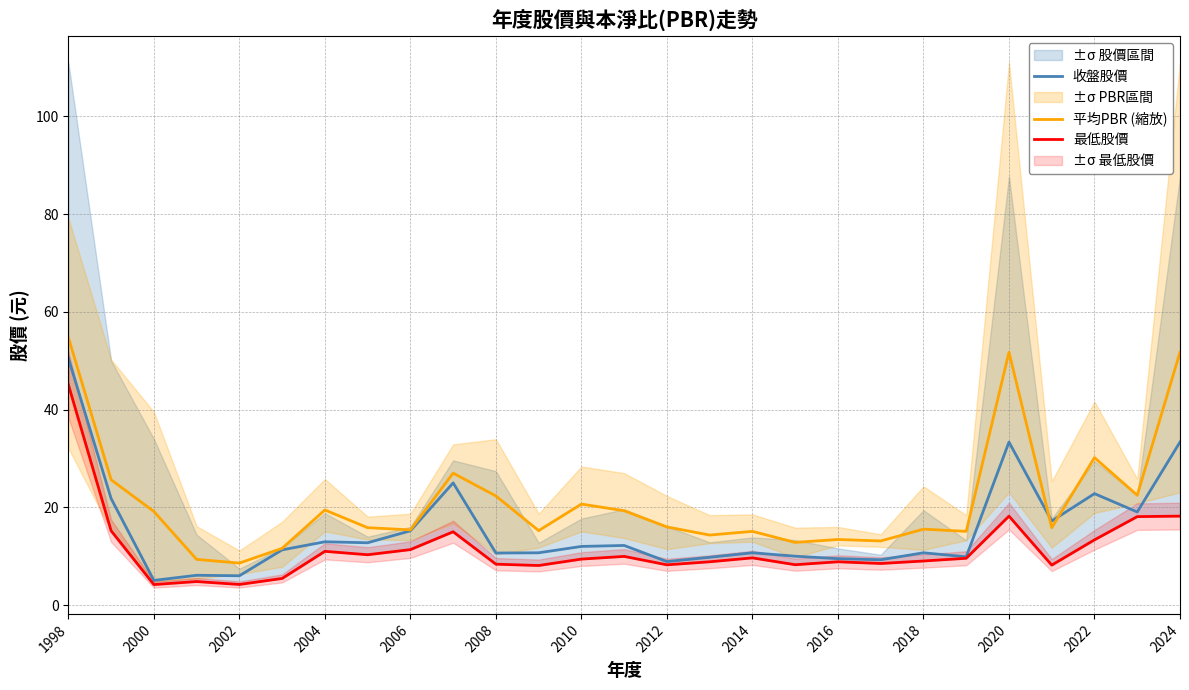

Which category has the highest value in the 平均PBR (縮放) series?

1998